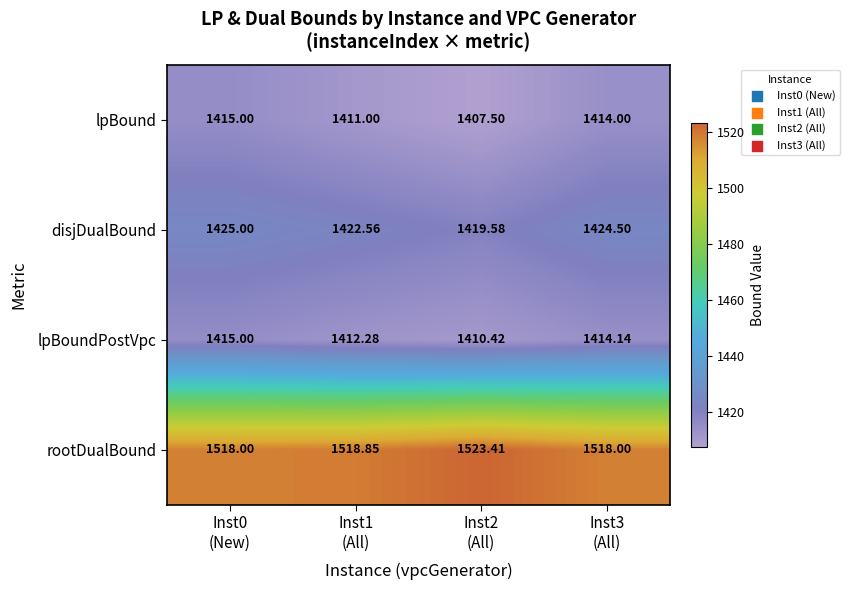

Which series has the widest spread of values?

lpBound